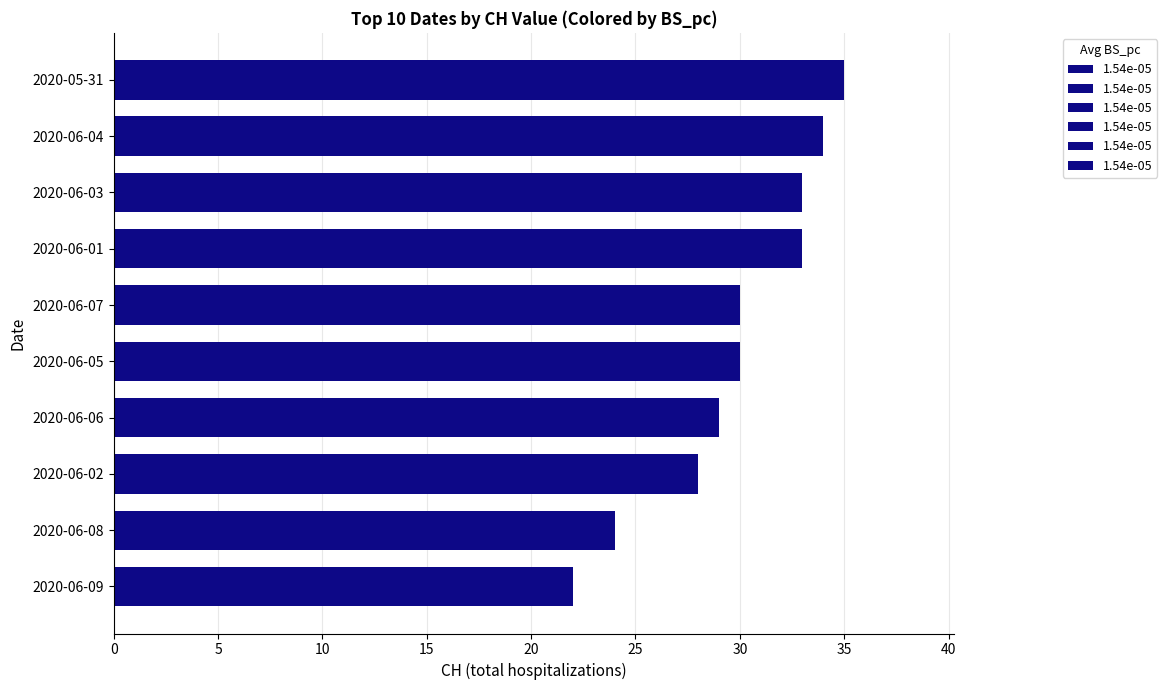

What is the sum of the values at 2020-06-06 and 2020-06-02?

57